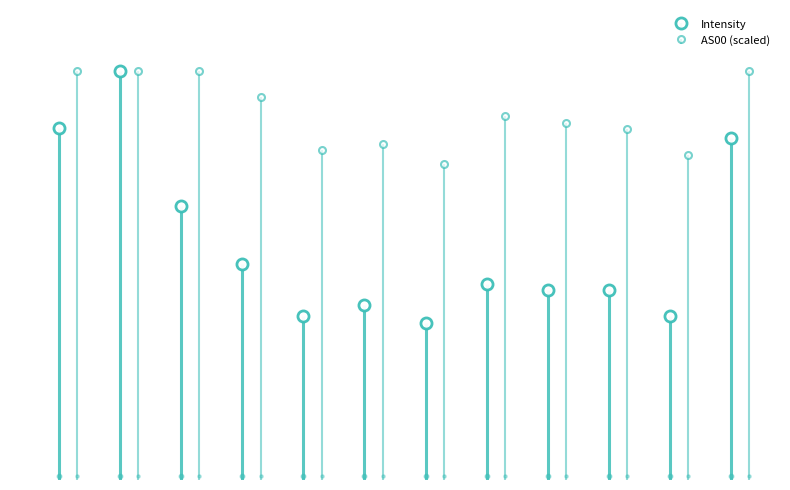

Approximately how many times larger is the value at 1698412504 compared to 1698411601?

0.6